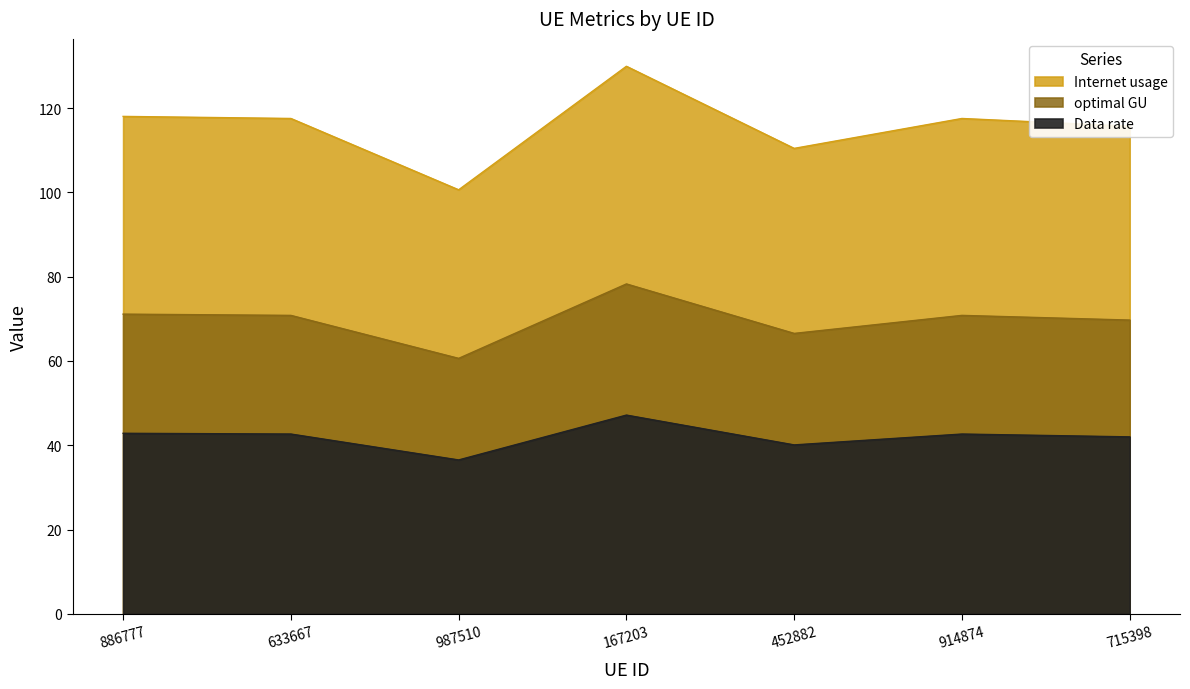

Between 886777 and 452882, which series saw the biggest shift?

Data rate